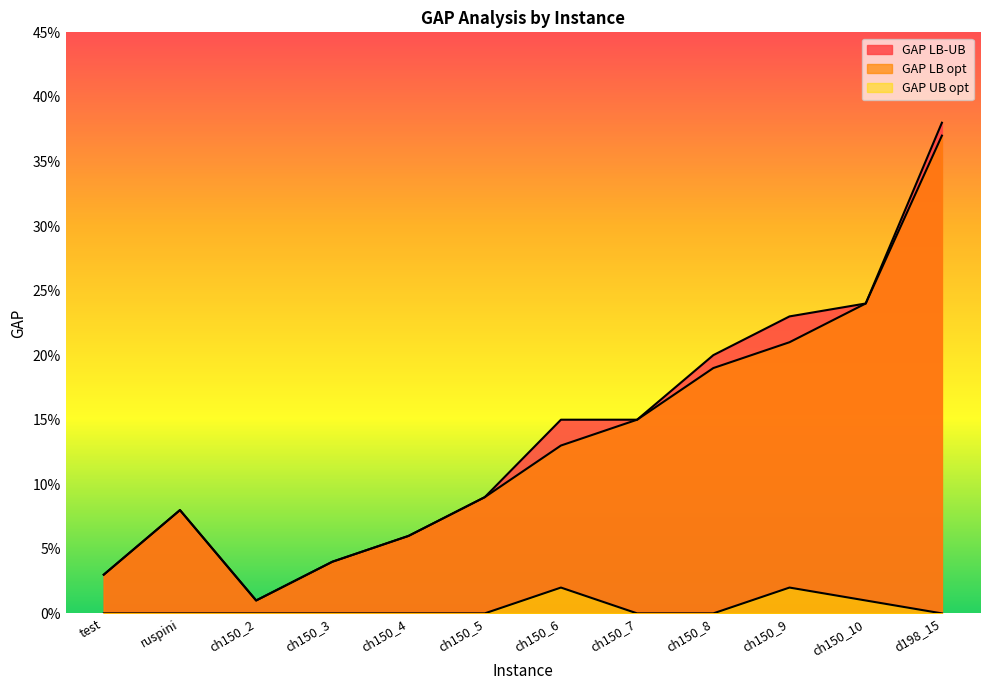

What is the label of the 8th point from the right?

ch150_4